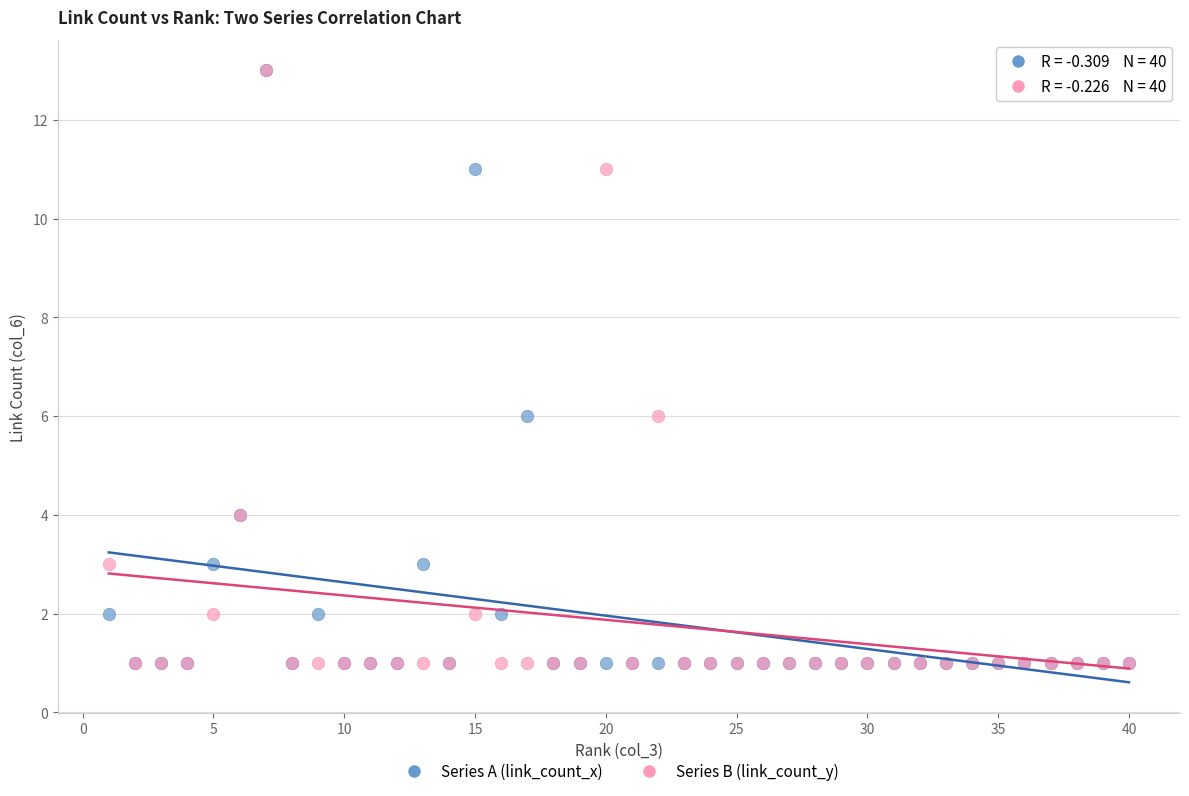

What are all the series names shown in the legend?

Series A (link_count_x), Series B (link_count_y)